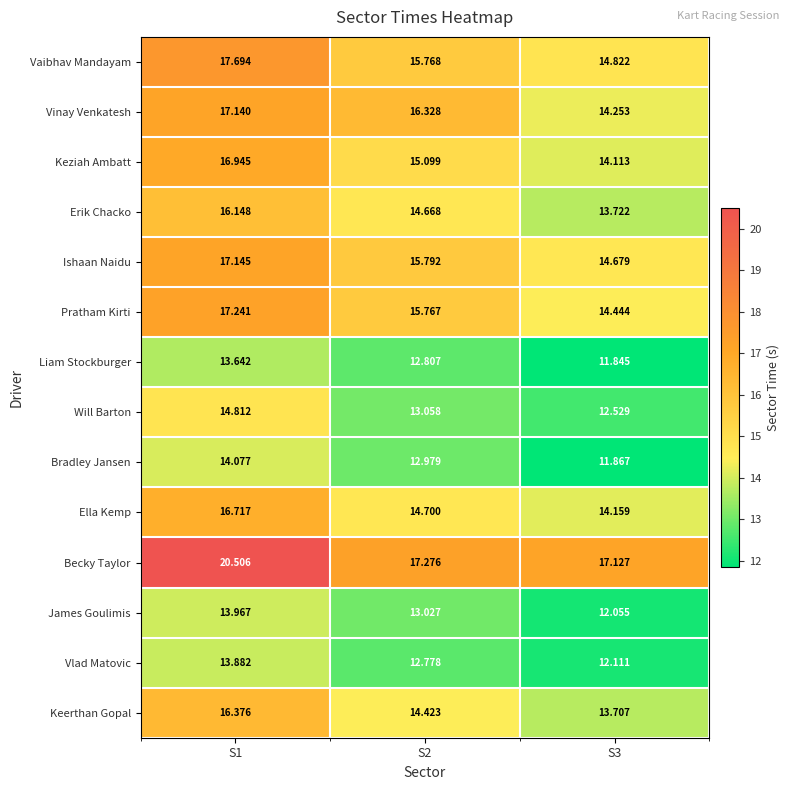

List the series in order of their peak value, highest first.

Becky Taylor, Vaibhav Mandayam, Pratham Kirti, Ishaan Naidu, Vinay Venkatesh, Keziah Ambatt, Ella Kemp, Keerthan Gopal, Erik Chacko, Will Barton, Bradley Jansen, James Goulimis, Vlad Matovic, Liam Stockburger